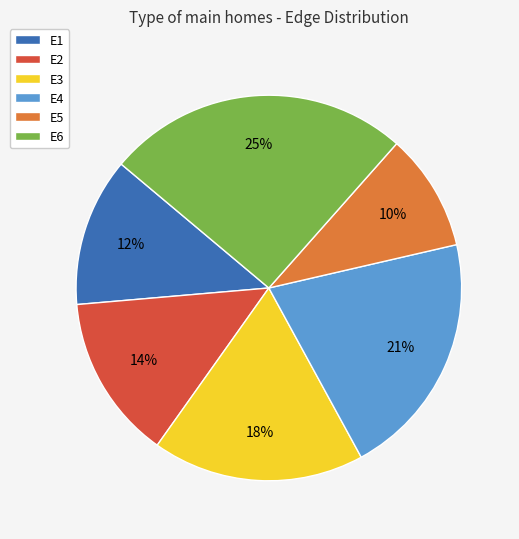

True or false: E3 accounts for 32% of the total.

False